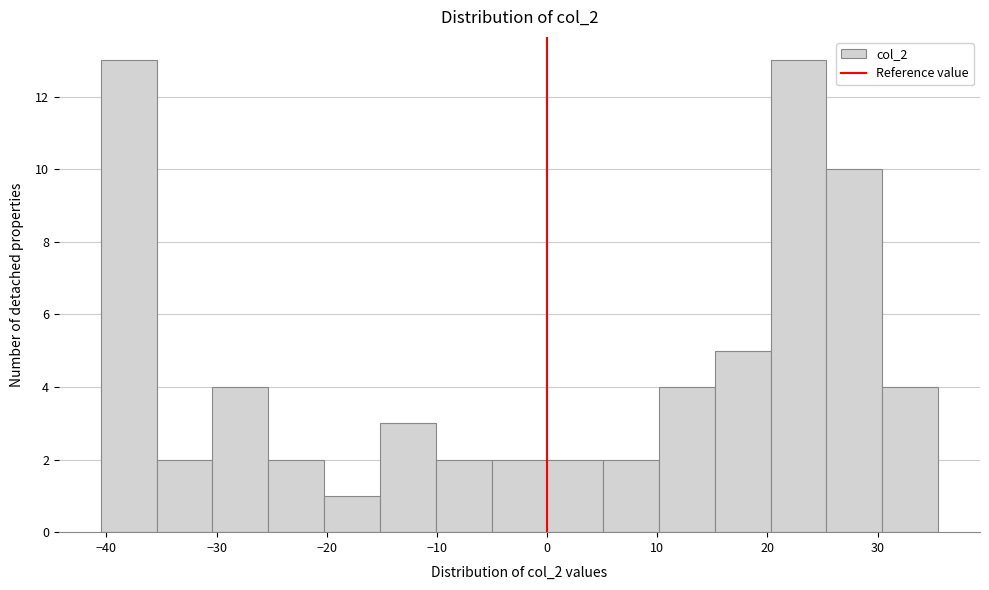

How tall is the bar that spans -30 to -25 on the x-axis? Neither the bar edges nor the heights are printed on the chart, so give them approximately, as read against the axes.

4